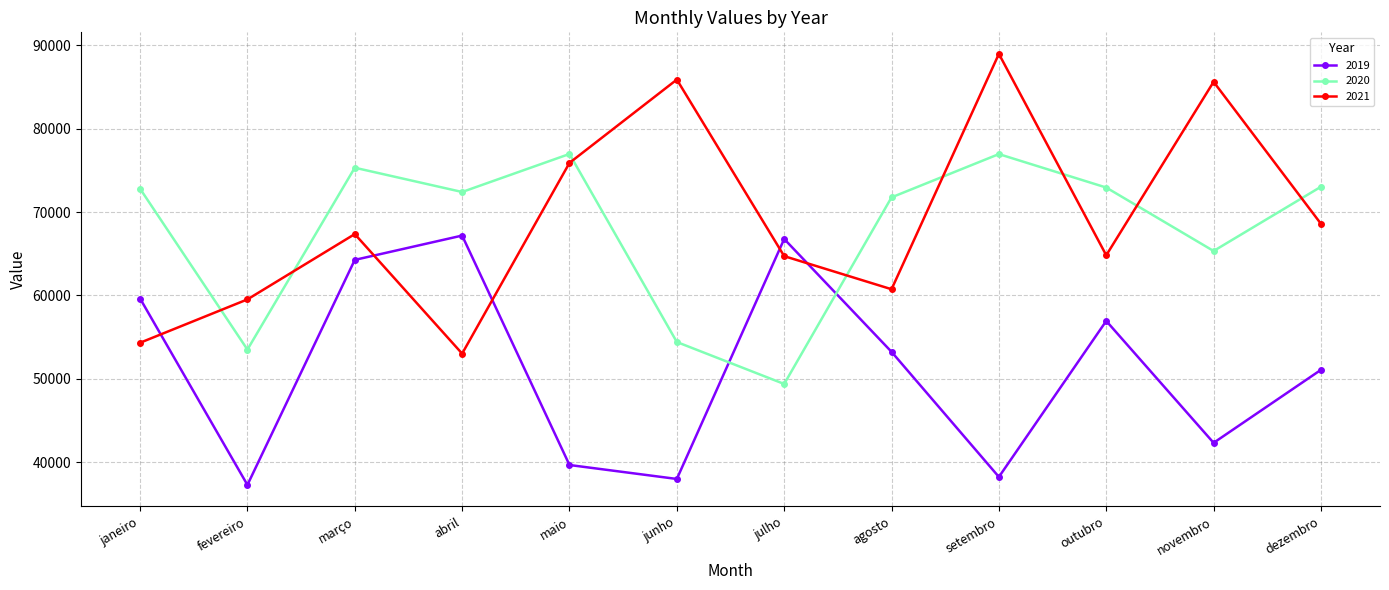

Which series has the widest spread of values?

2021